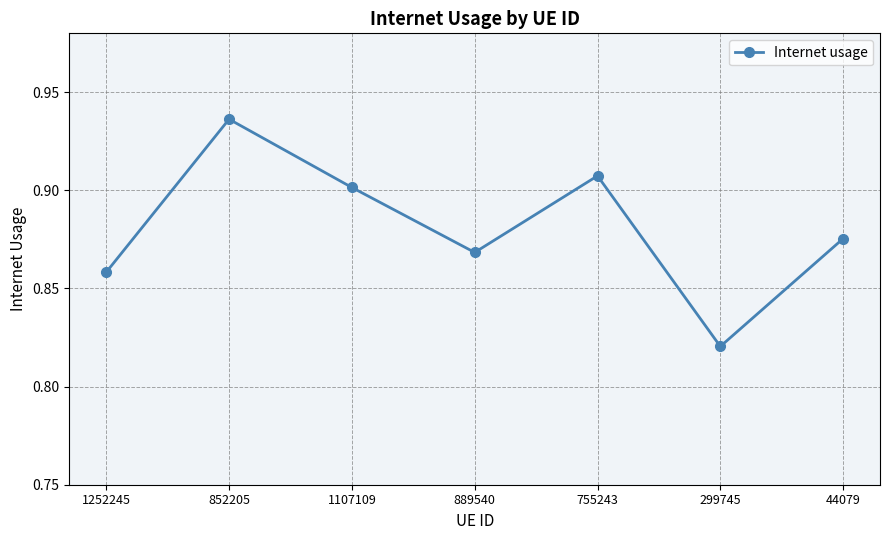

What is the sum of all values?

6.2